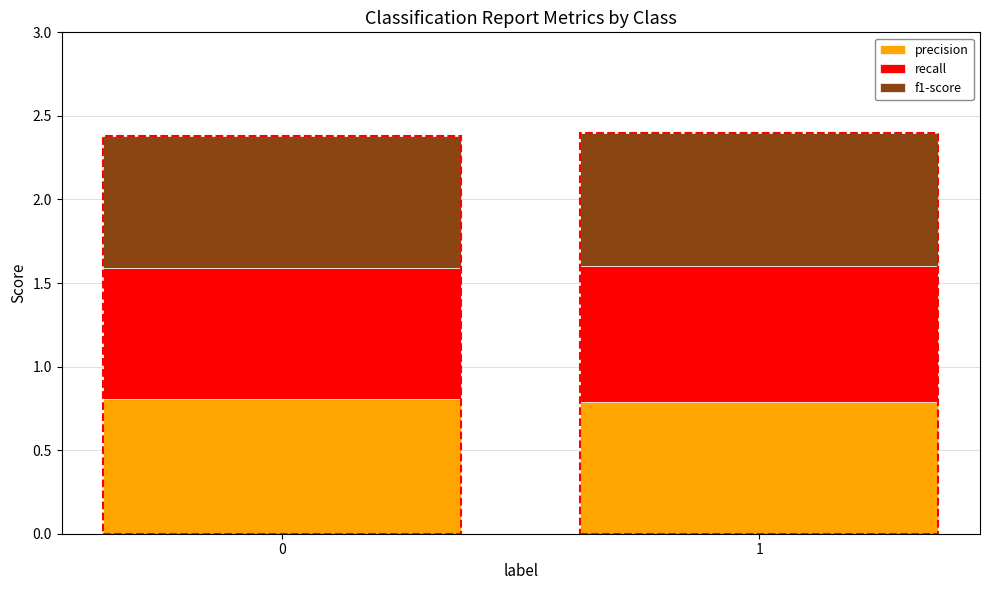

Reading left to right, transcribe the values for precision.

0=0.8	1=0.8